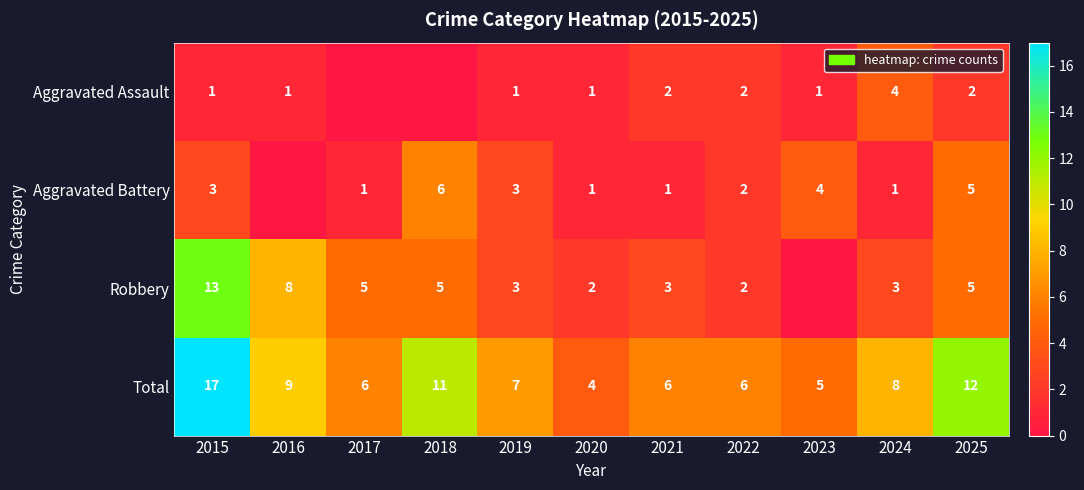

What is the total value across all series at 2025?

24